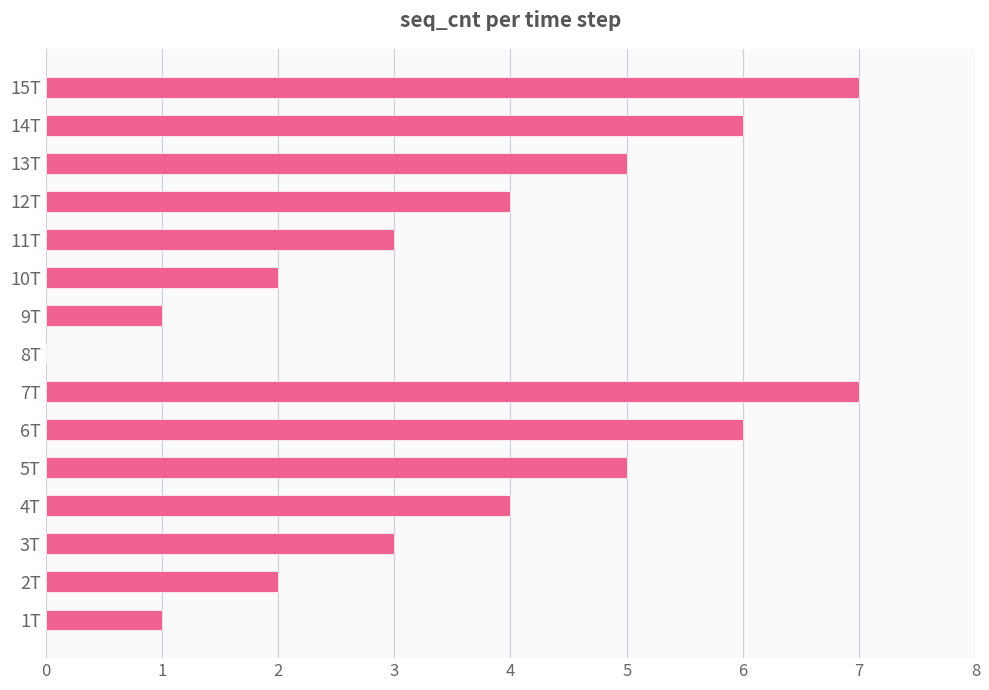

Are the bars horizontal?

Yes